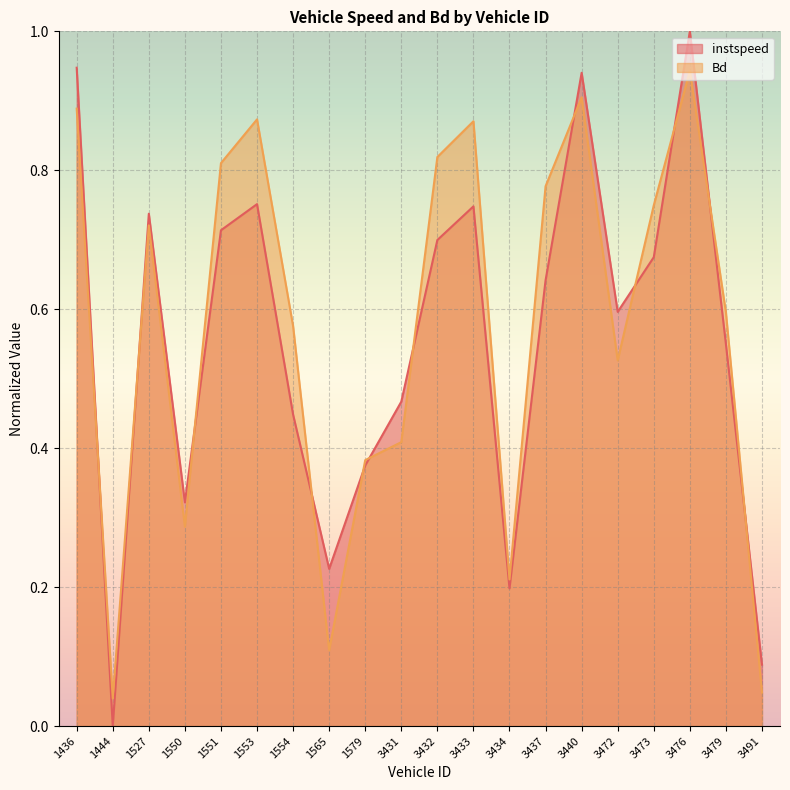

Reading right to left, extract all data points from this chart.

instspeed: 3491=0.1	3479=0.5	3476=1.0	3473=0.7	3472=0.6	3440=0.9	3437=0.6	3434=0.2	3433=0.7	3432=0.7	3431=0.5	1579=0.4	1565=0.2	1554=0.4	1553=0.8	1551=0.7	1550=0.3	1527=0.7	1444=0.0	1436=0.9
Bd: 3491=0.0	3479=0.6	3476=0.9	3473=0.7	3472=0.5	3440=0.9	3437=0.8	3434=0.2	3433=0.9	3432=0.8	3431=0.4	1579=0.4	1565=0.1	1554=0.6	1553=0.9	1551=0.8	1550=0.3	1527=0.7	1444=0.0	1436=0.9